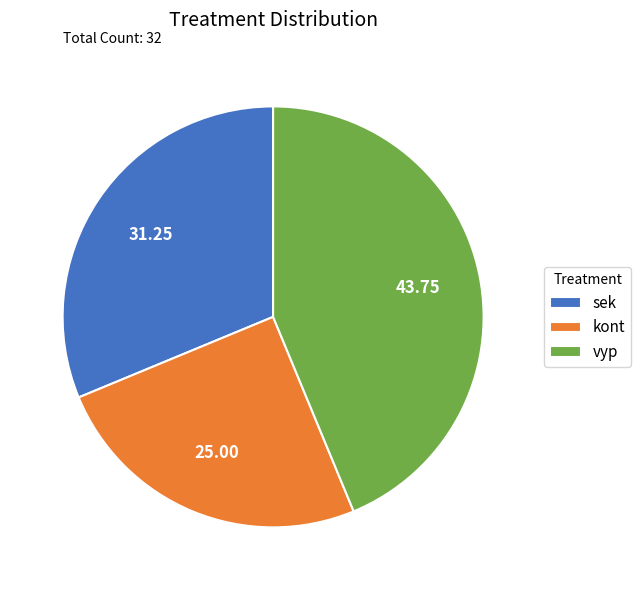

True or false: kont accounts for 19% of the total.

False